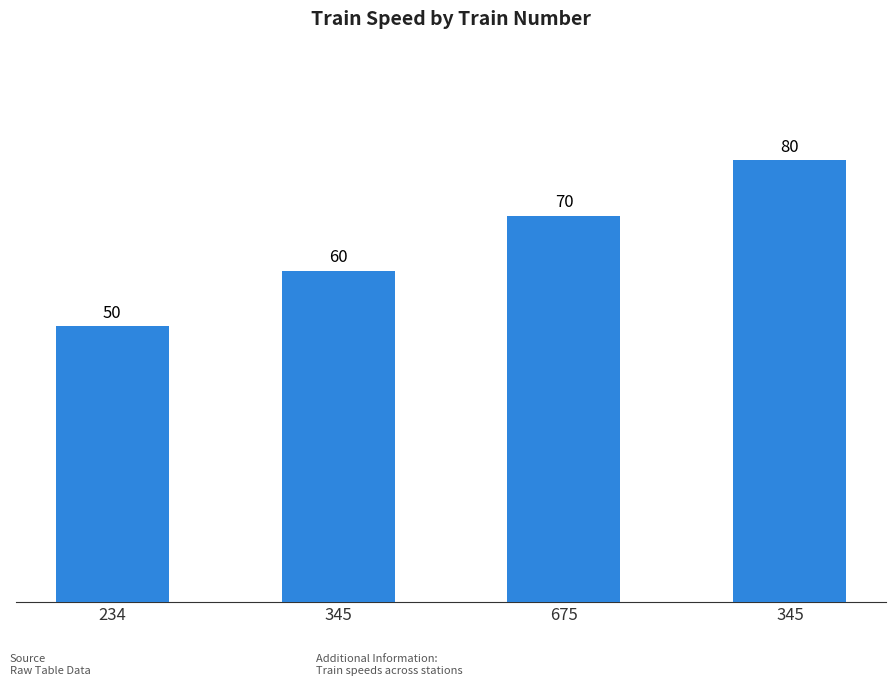

What is the minimum value shown in the chart?

50